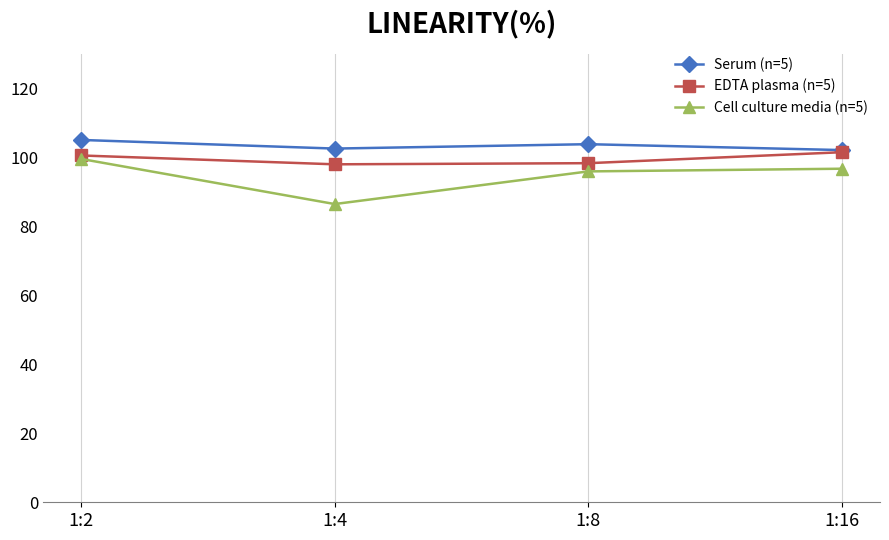

True or false: Cell culture media (n=5) and Serum (n=5) cross at least once.

False